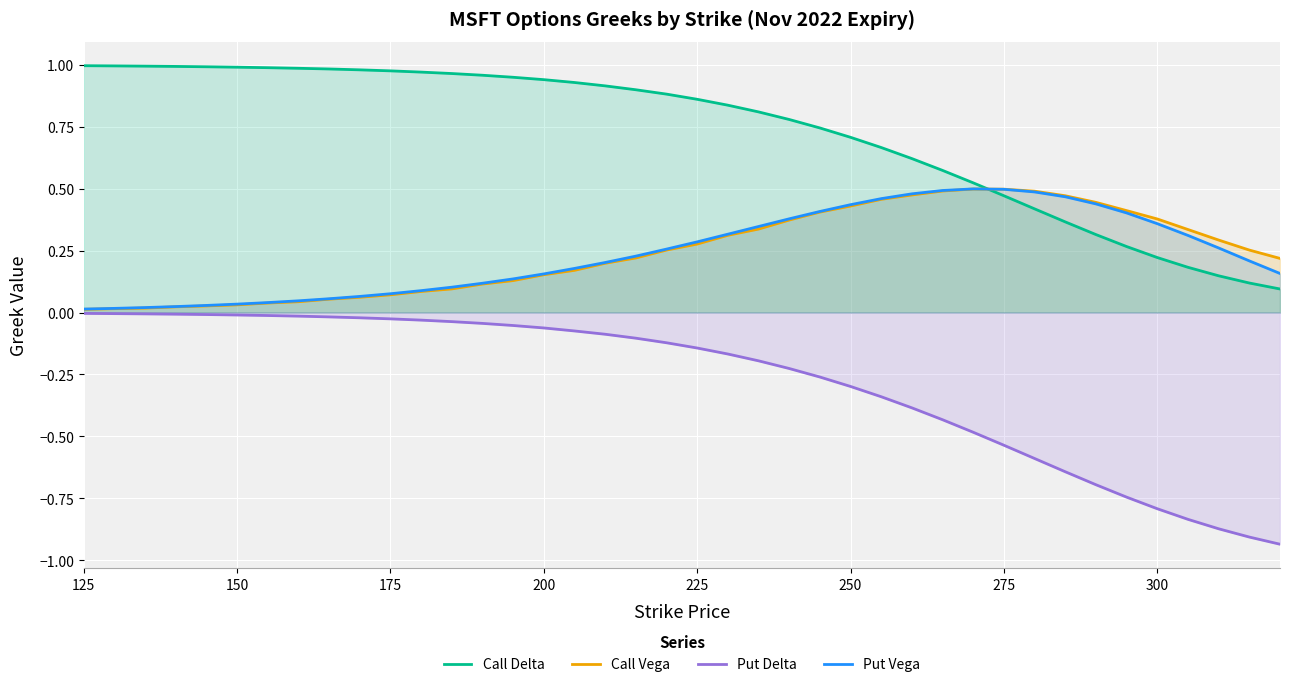

Which series has the largest total across all categories?

Call Delta